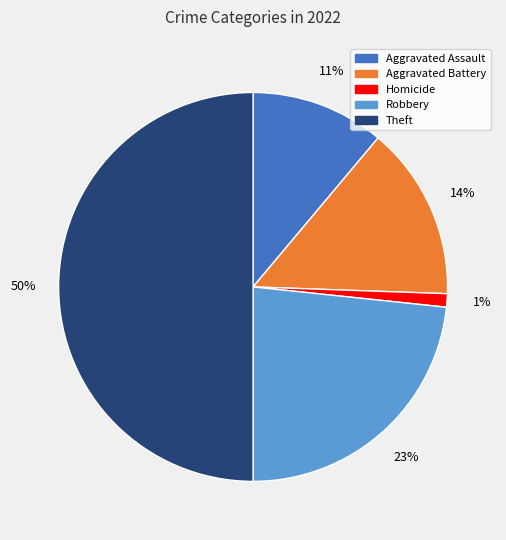

To the nearest percent, what is the difference between the largest and smallest slice percentages?

49%